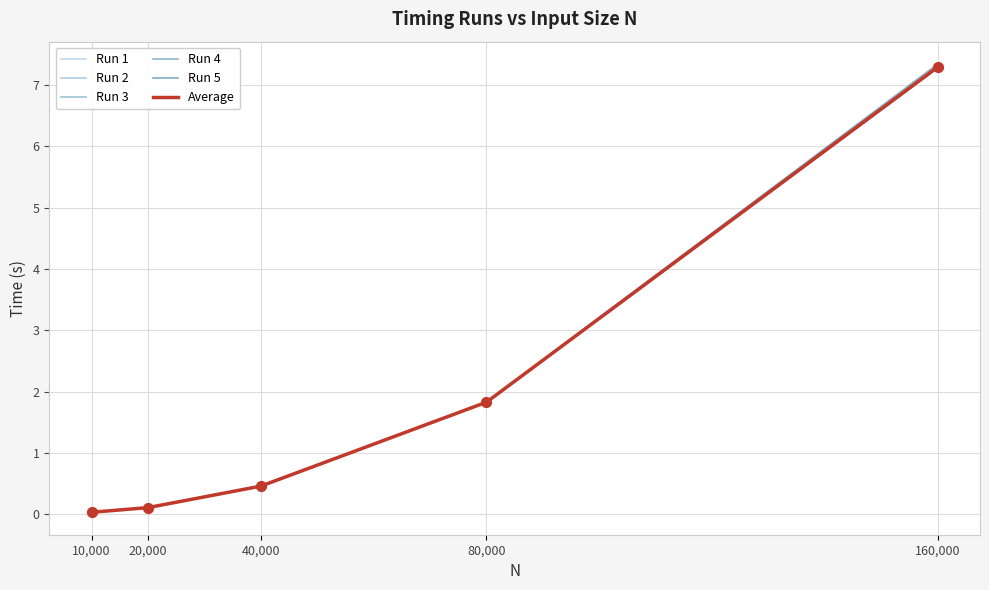

At which category is the sum across all series the highest?

160,000